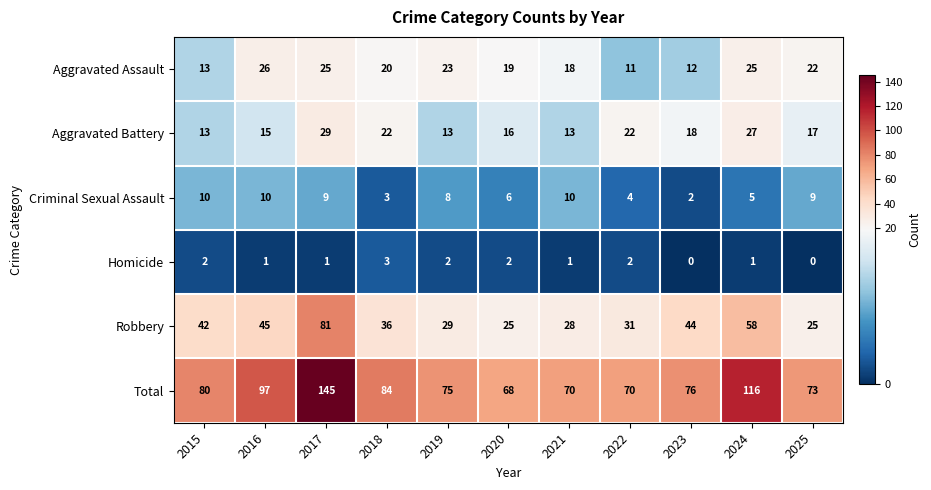

Which series has the widest spread of values?

Total